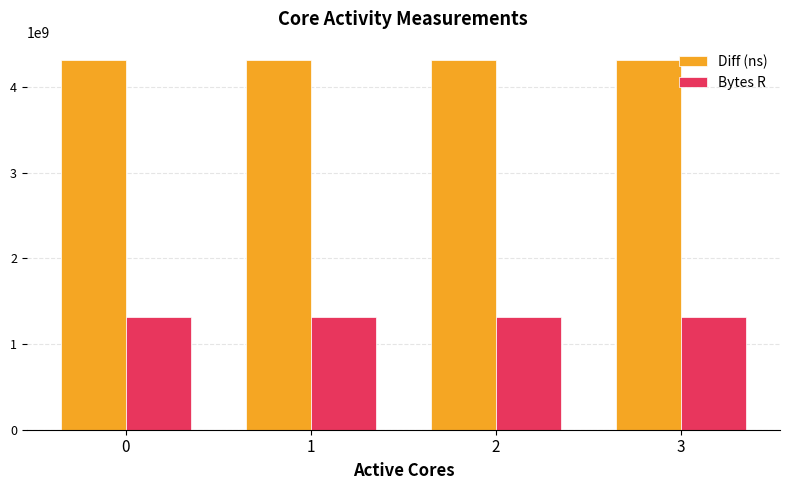

Count the number of data series in this chart.

2